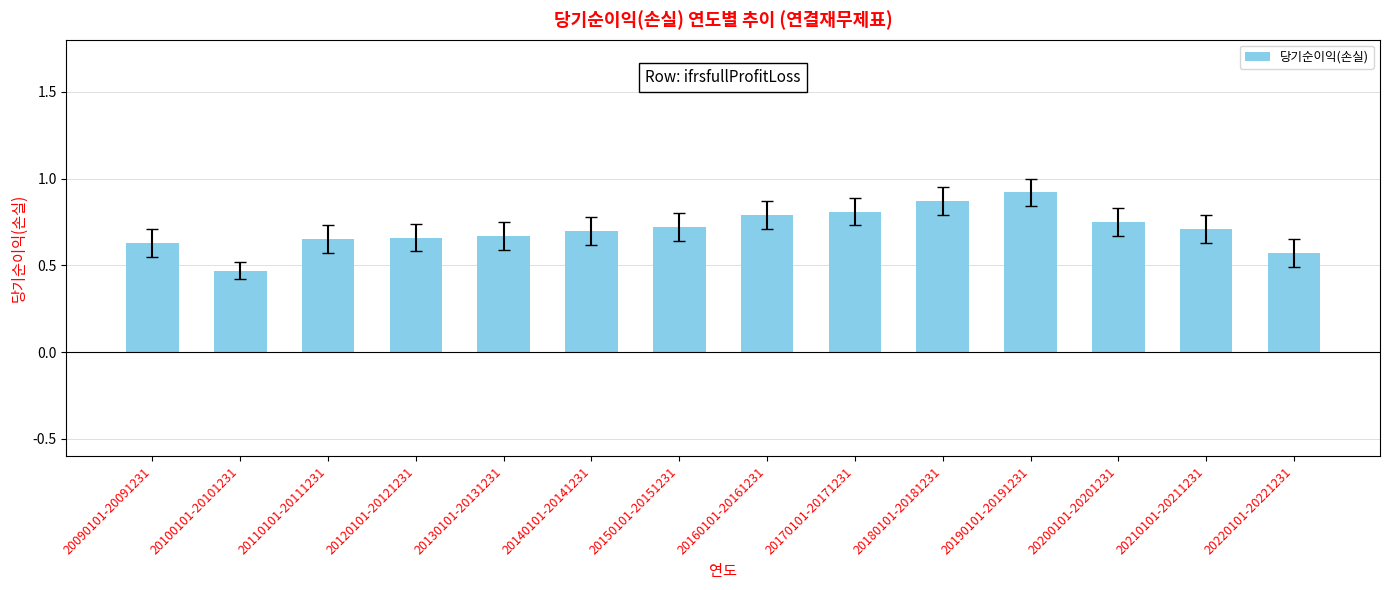

The chart shows a value of 1.3 at 20140101-20141231. True or false?

False